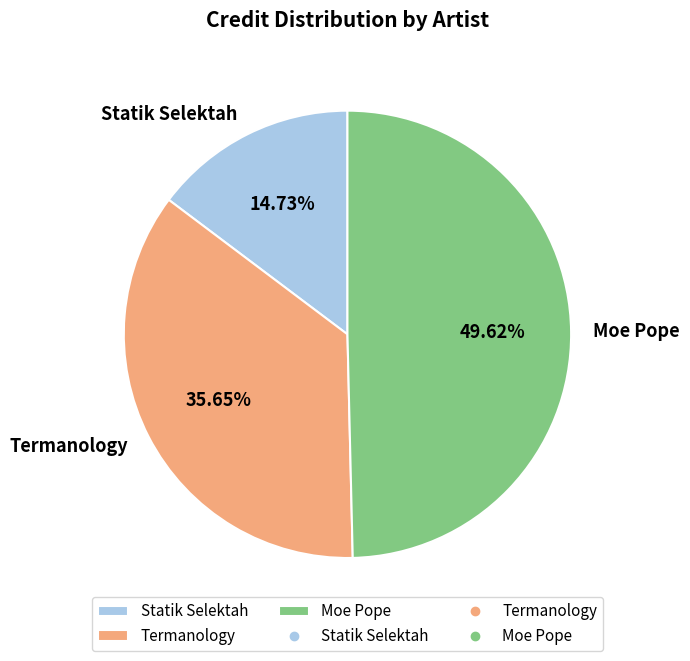

Which has a higher value, Statik Selektah or Moe Pope?

Moe Pope